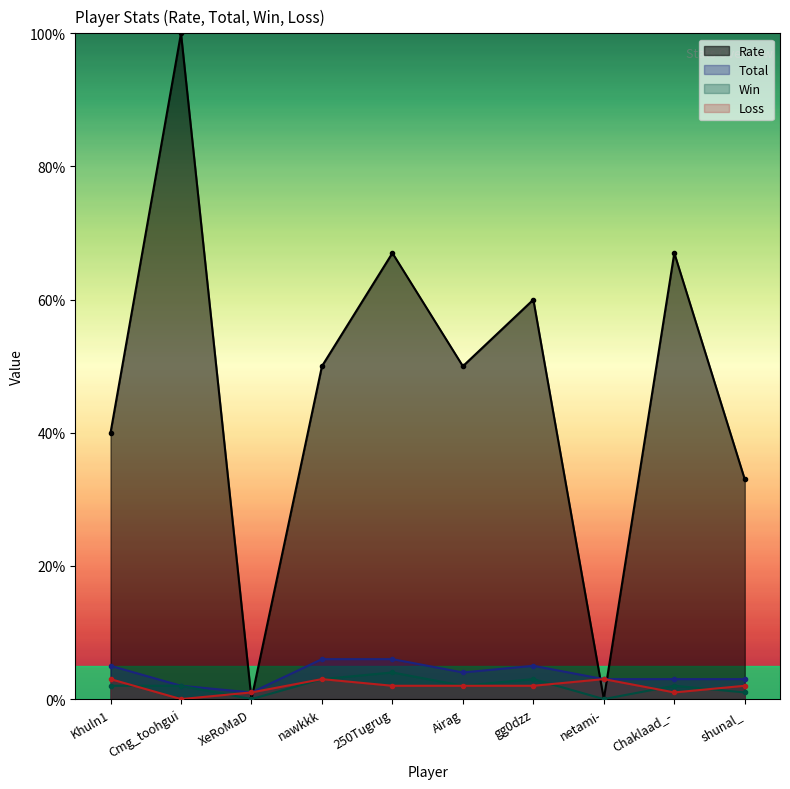

List the series in order of their peak value, highest first.

Rate, Total, Win, Loss